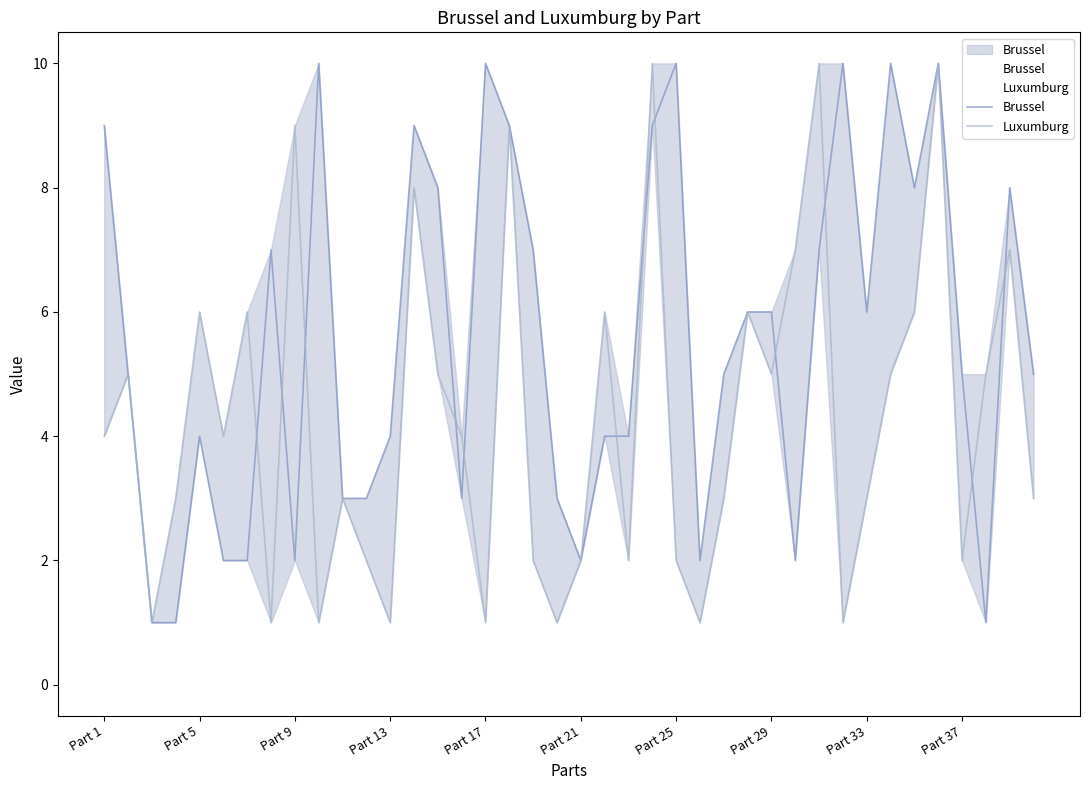

Which series has the largest range (max minus min)?

Brussel